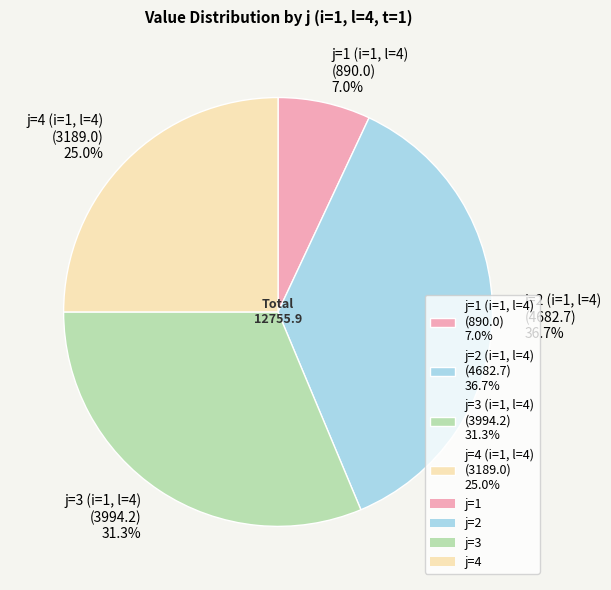

Is j=2 (i=1, l=4) the majority of the pie?

No